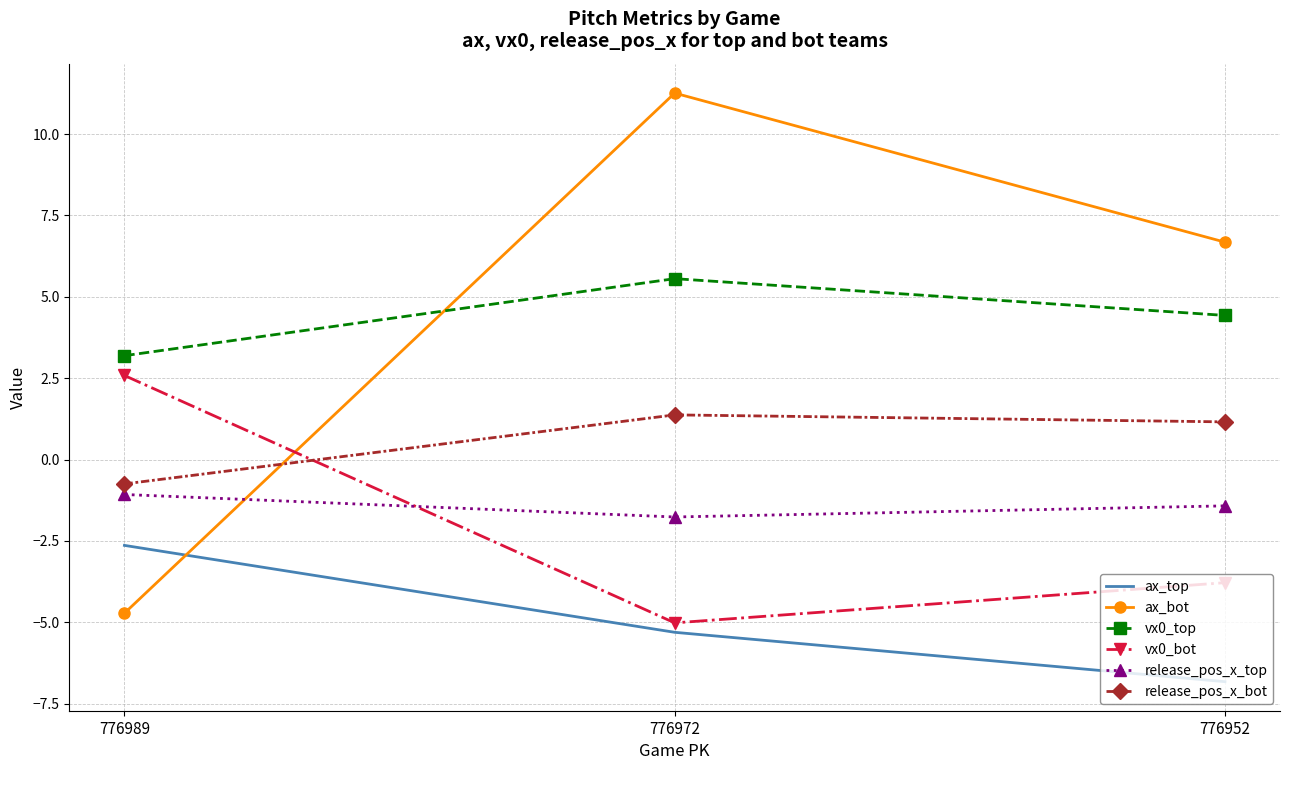

What is the approximate value of ax_top at 776989?

-2.6